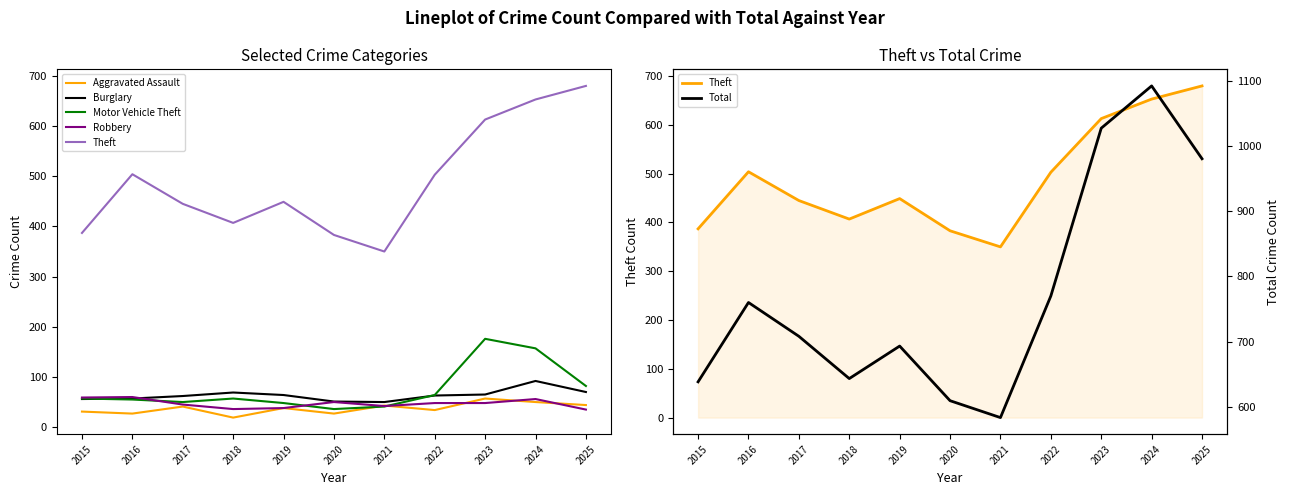

Is this an area chart (filled region under the line)?

No